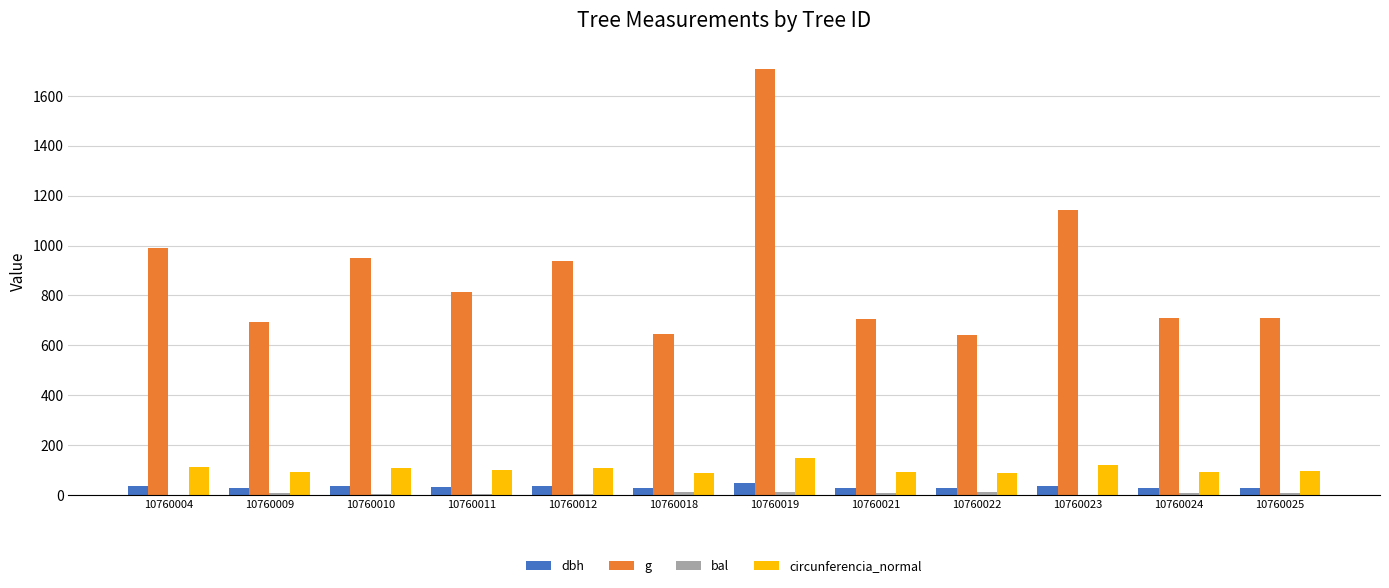

The value of g at 10760021 is 1107.8. True or false?

False